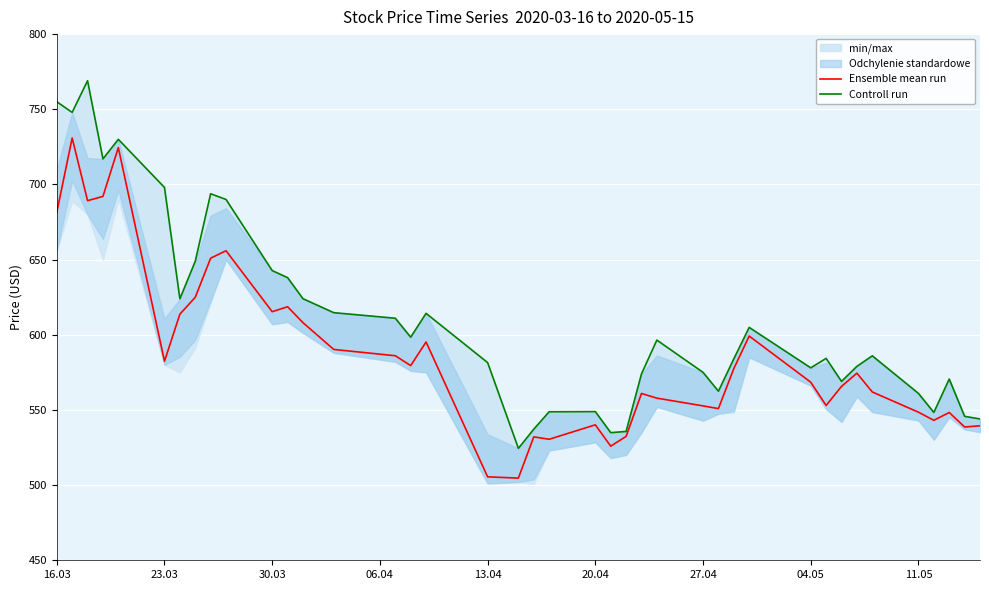

What is the highest value of the Ensemble mean run series?

730.9